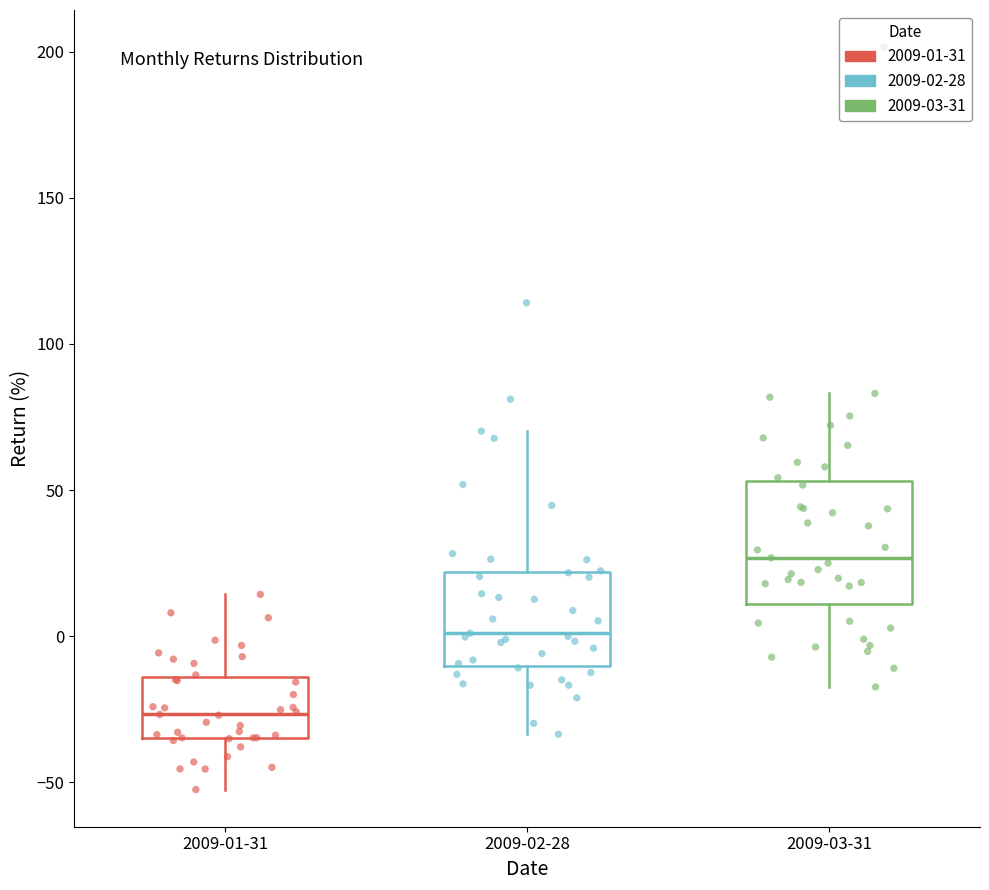

Reading left to right, transcribe this box plot: for each box, give where its median line is, the range the box spans, and where its two whiskers end, as read against the y-axis. The values are not printed on the chart, so give them approximately, as read against the axis.

2009-01-31: median -25, box -35 to -15, whiskers -55 to 15
2009-02-28: median 0, box -10 to 20, whiskers -35 to 70
2009-03-31: median 25, box 10 to 55, whiskers -15 to 85